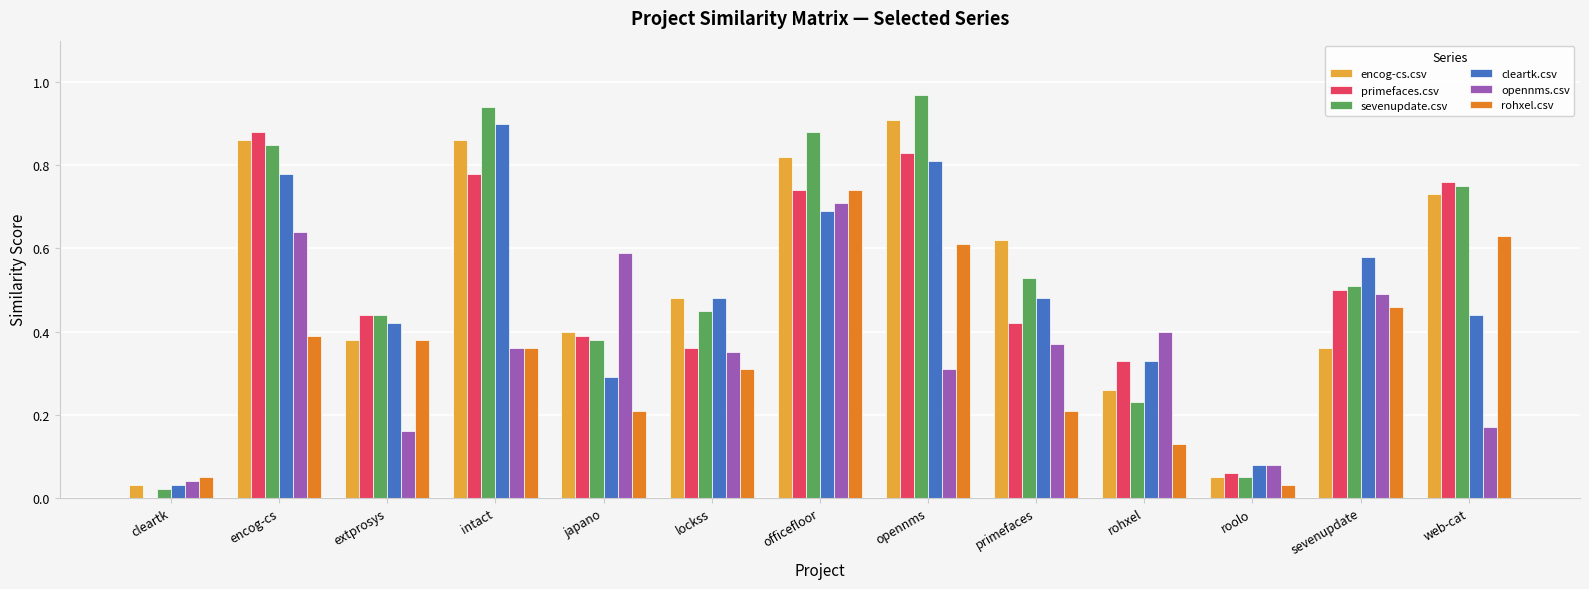

What is the sum of all primefaces.csv values?

6.5